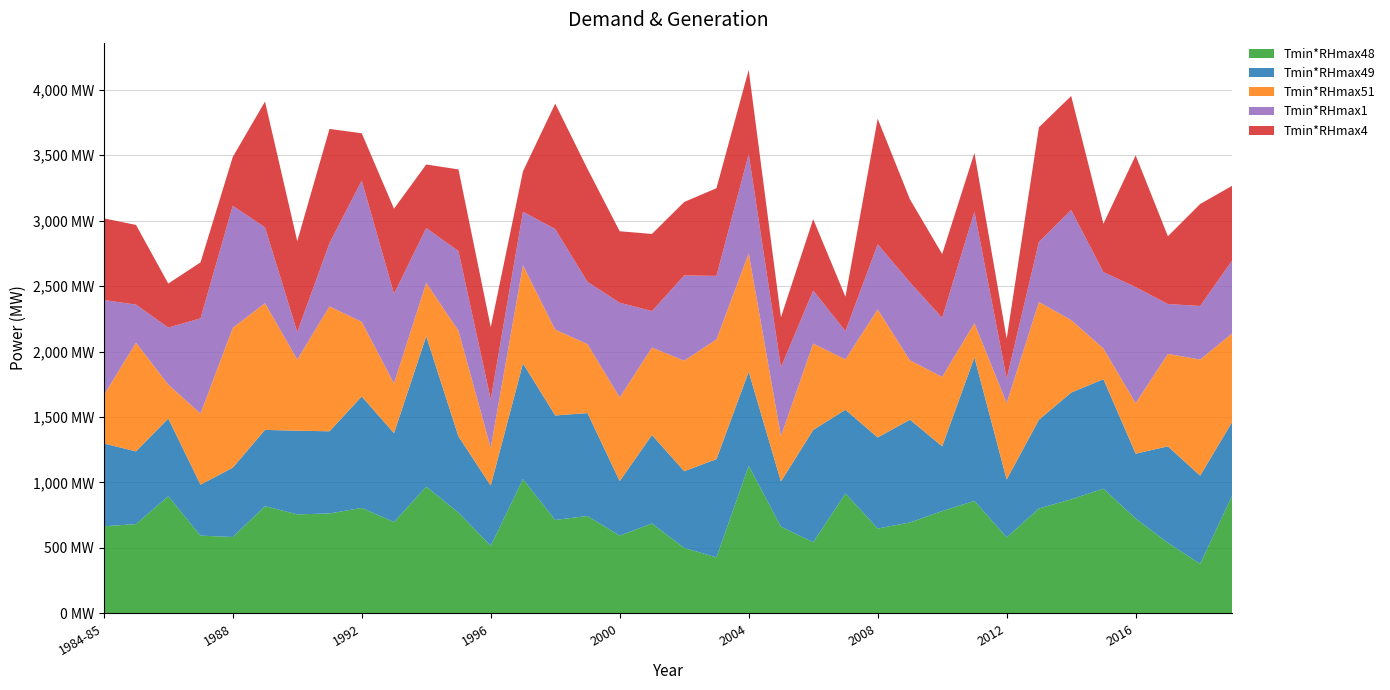

Reading right to left, extract all data points from this chart.

Tmin*RHmax48: 2019=903.3	2018=378.4	2017=538.6	2016=724.0	2015=952.3	2014=871.5	2013=801.0	2012=580.8	2011=859.1	2010=781.4	2009=694.5	2008=648.0	2007=915.8	2006=543.4	2005=662.3	2004=1127.6	2003=427.8	2002=500.0	2001=686.3	2000=594.2	1999=744.0	1998=713.5	1997=1025.4	1996=515.8	1995=769.2	1994=968.3	1993=697.8	1992=805.7	1991=763.1	1990=756.1	1989=819.0	1988=583.1	1987=593.9	1986=894.7	1985=681.8	1984-85=665.3
Tmin*RHmax49: 2019=561.9	2018=673.4	2017=737.3	2016=496.0	2015=837.0	2014=815.1	2013=678.2	2012=441.6	2011=1096.5	2010=494.7	2009=785.2	2008=695.8	2007=639.7	2006=857.7	2005=345.1	2004=718.4	2003=750.7	2002=585.8	2001=676.3	2000=416.1	1999=786.3	1998=798.4	1997=884.5	1996=460.3	1995=582.3	1994=1149.1	1993=678.7	1992=851.4	1991=628.0	1990=639.3	1989=582.6	1988=529.8	1987=389.3	1986=594.1	1985=555.7	1984-85=632.8
Tmin*RHmax51: 2019=675.0	2018=887.5	2017=706.4	2016=385.6	2015=234.9	2014=554.0	2013=899.7	2012=584.2	2011=261.6	2010=530.6	2009=453.6	2008=978.3	2007=385.3	2006=660.0	2005=346.2	2004=904.6	2003=914.8	2002=844.5	2001=668.2	2000=639.2	1999=526.9	1998=655.7	1997=749.7	1996=288.4	1995=807.1	1994=408.0	1993=380.0	1992=569.8	1991=954.3	1990=543.9	1989=968.2	1988=1068.0	1987=542.8	1986=258.9	1985=830.6	1984-85=368.4
Tmin*RHmax1: 2019=558.5	2018=409.4	2017=381.0	2016=887.1	2015=583.2	2014=841.6	2013=458.7	2012=187.4	2011=852.1	2010=451.3	2009=596.2	2008=497.7	2007=215.8	2006=405.7	2005=526.4	2004=758.3	2003=485.2	2002=651.3	2001=279.0	2000=723.6	1999=476.0	1998=768.8	1997=408.9	1996=369.5	1995=609.1	1994=418.6	1993=684.9	1992=1079.7	1991=483.4	1990=210.0	1989=579.4	1988=933.0	1987=727.8	1986=435.6	1985=290.9	1984-85=727.7
Tmin*RHmax4: 2019=569.2	2018=779.2	2017=518.0	2016=1007.0	2015=369.2	2014=870.9	2013=876.0	2012=304.7	2011=448.5	2010=487.4	2009=633.9	2008=959.6	2007=262.8	2006=545.4	2005=381.9	2004=644.0	2003=669.8	2002=561.5	2001=589.3	2000=546.2	1999=863.3	1998=958.1	1997=309.1	1996=552.5	1995=624.1	1994=485.7	1993=650.4	1992=361.5	1991=872.6	1990=694.3	1989=961.4	1988=372.9	1987=427.9	1986=336.2	1985=608.7	1984-85=623.8